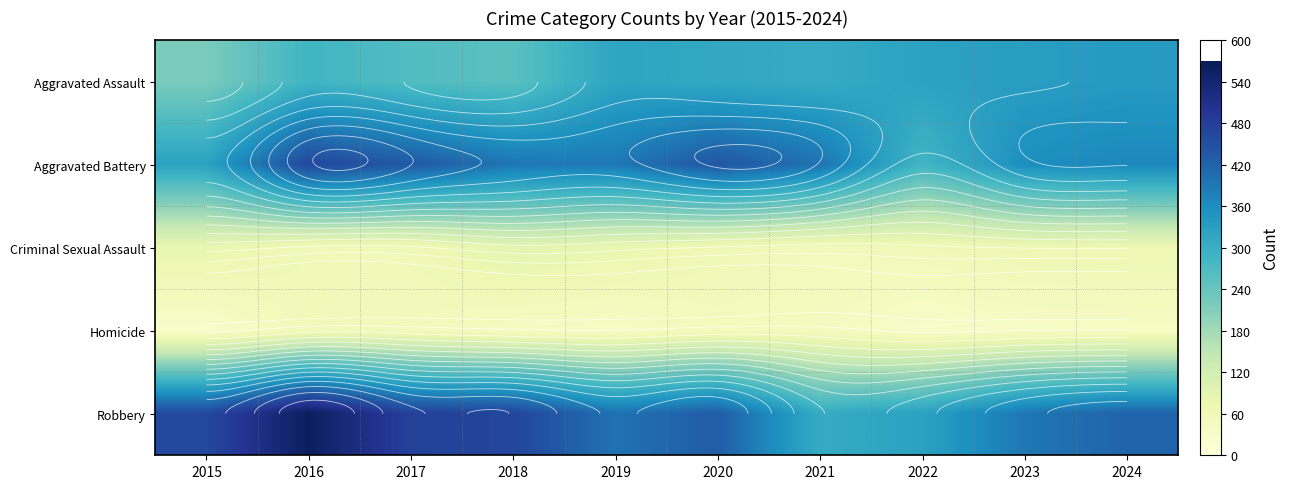

The Criminal Sexual Assault series shows 100 at 2017. True or false?

False